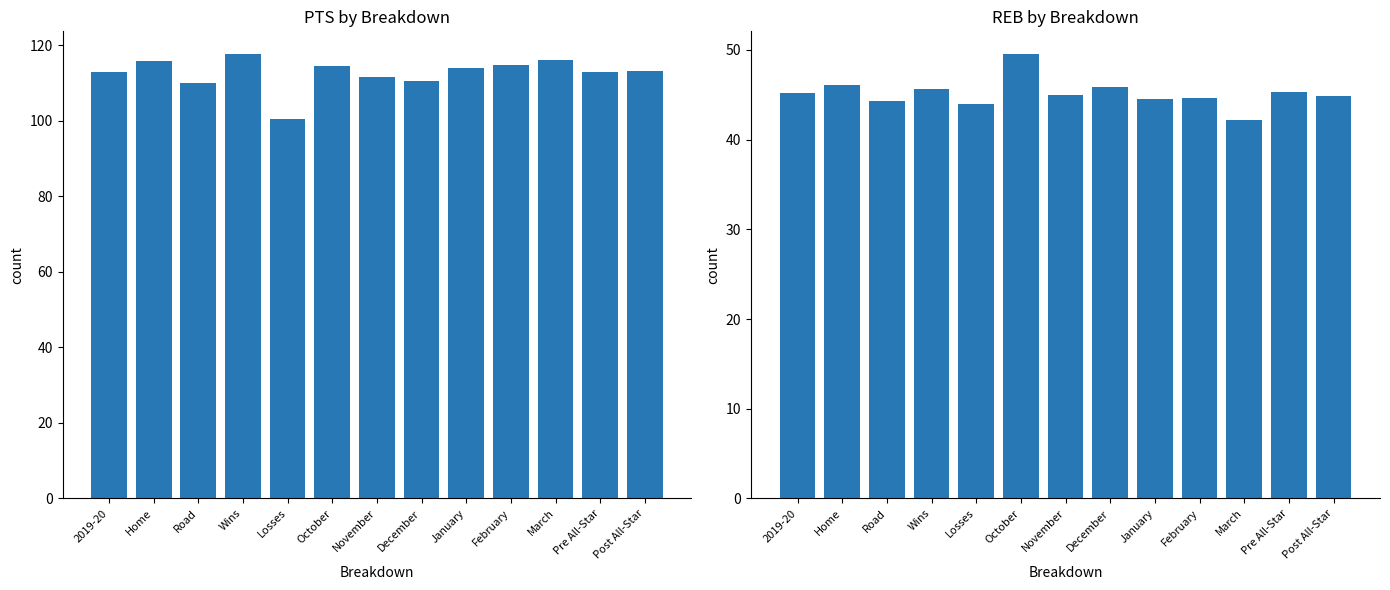

Is it true that REB equals 49.6 at October?

True